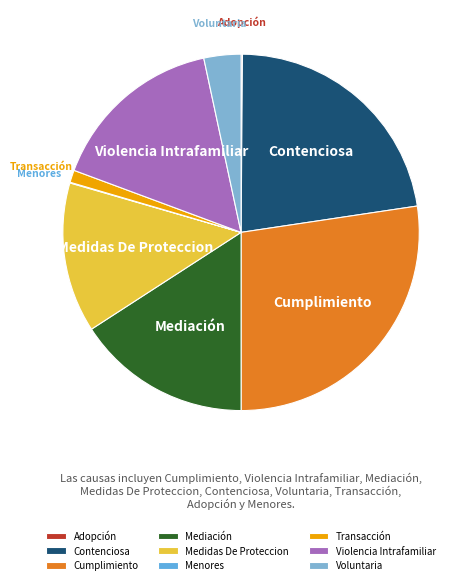

Is there a majority slice in this chart?

No